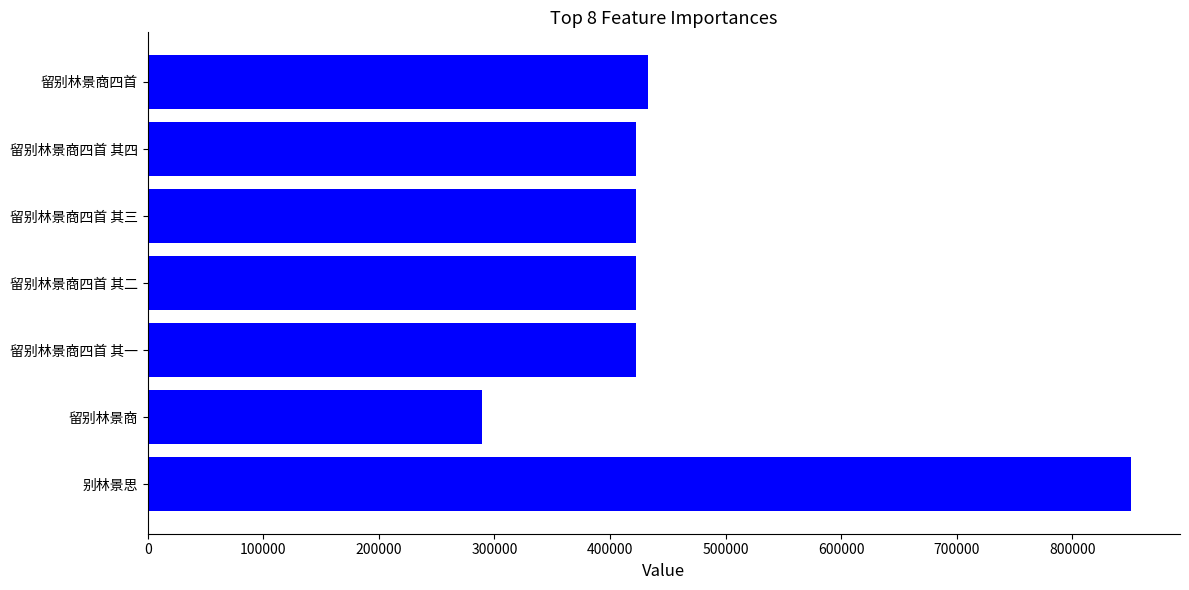

What is the value of the 3rd bar from the left?

422096